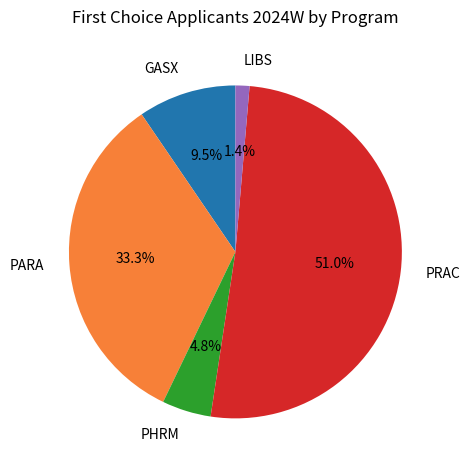

Is PRAC the majority of the pie?

Yes